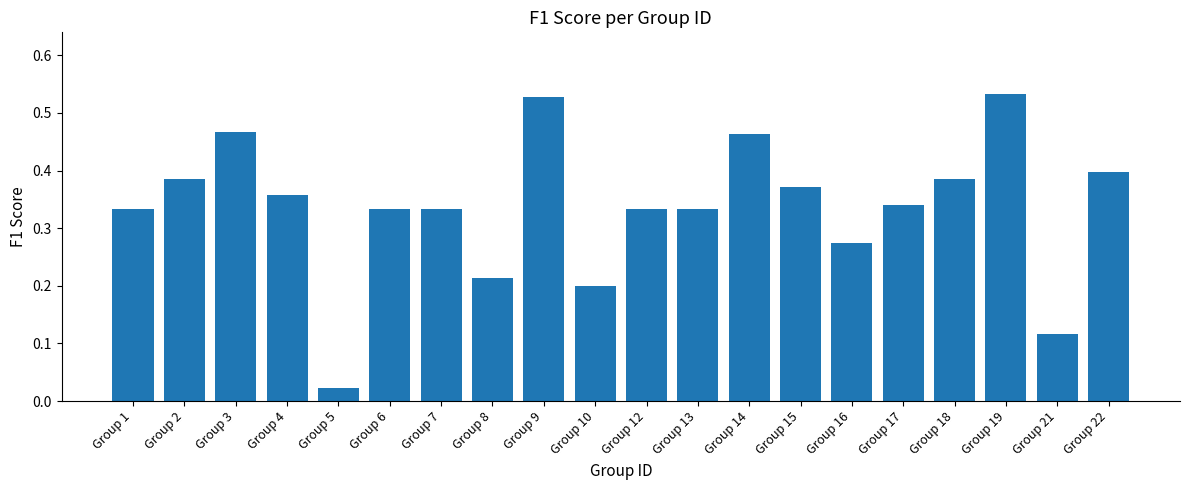

What is the change in value from Group 21 to Group 22?

+0.3